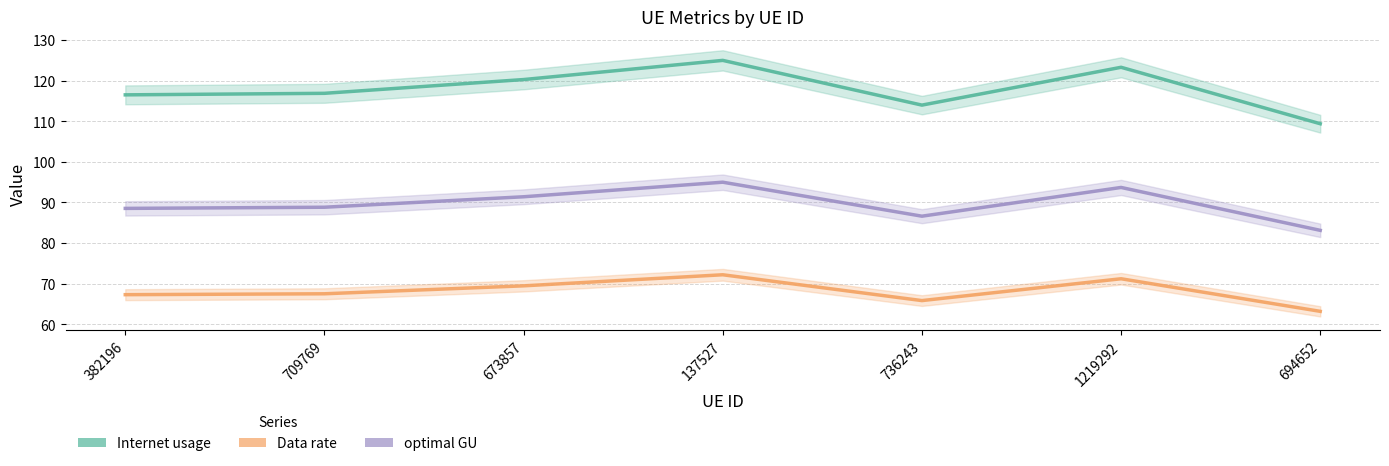

What is the difference between the highest and lowest values at 694652?

46.2